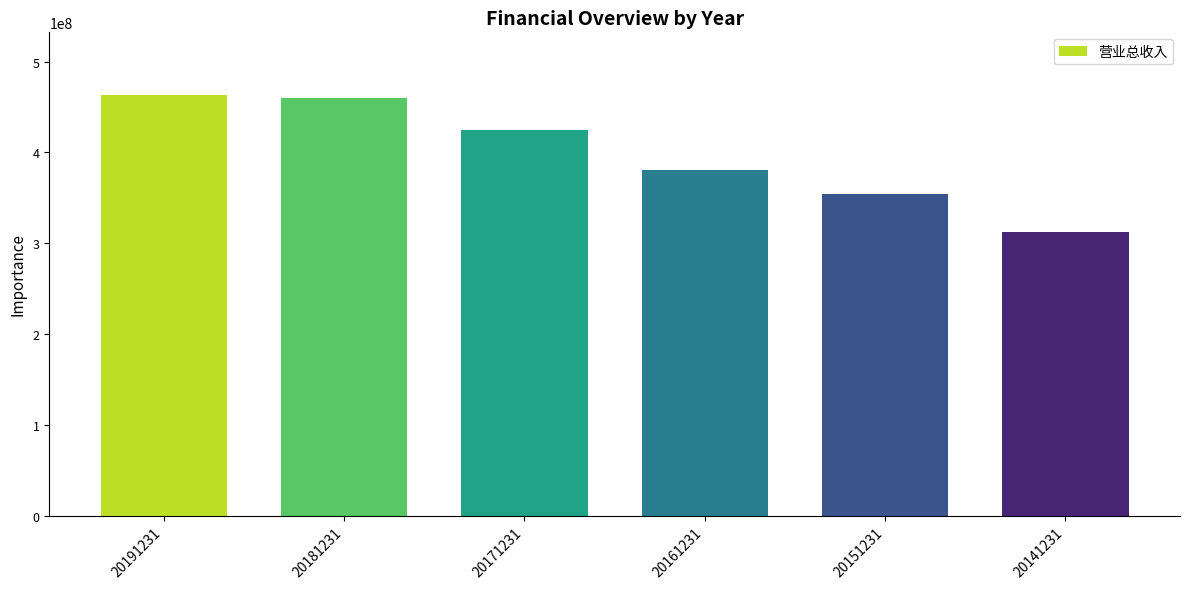

What is the difference between the values at 20181231 and 20161231?

79416964.8